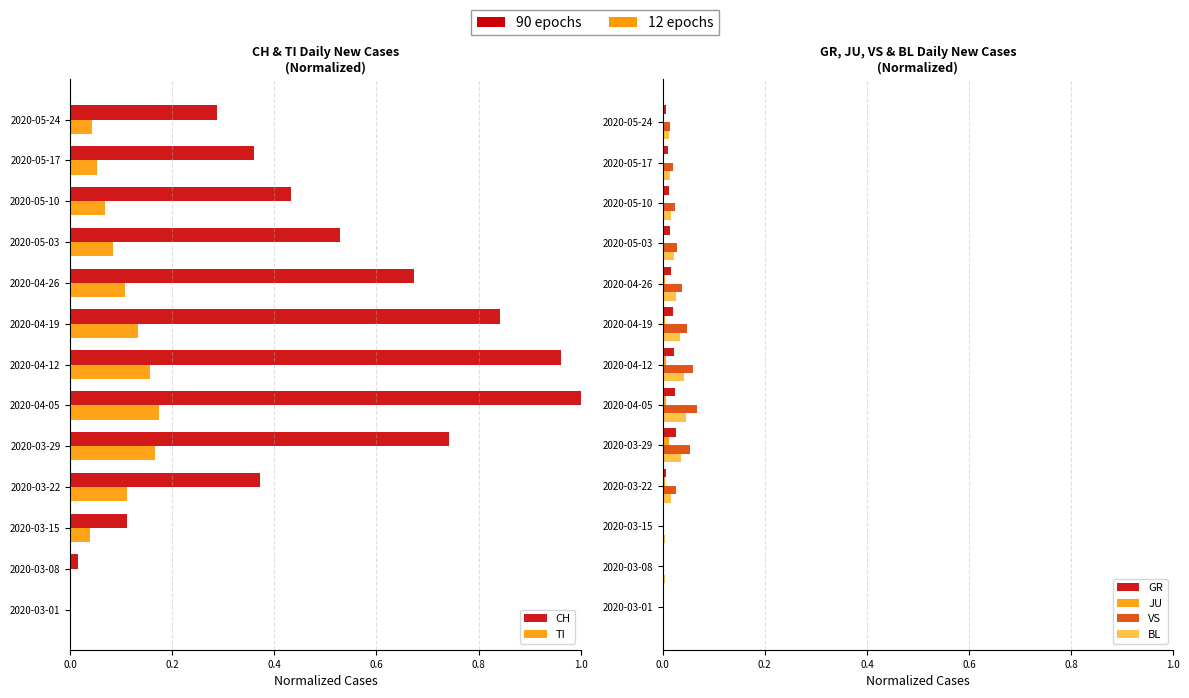

Which series changed the most between 0.8 and 11?

CH